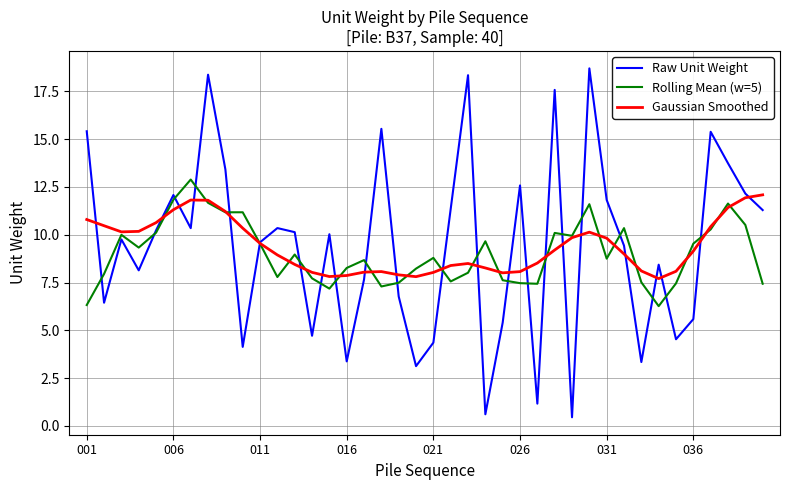

What are all the series names shown in the legend?

Raw Unit Weight, Rolling Mean (w=5), Gaussian Smoothed